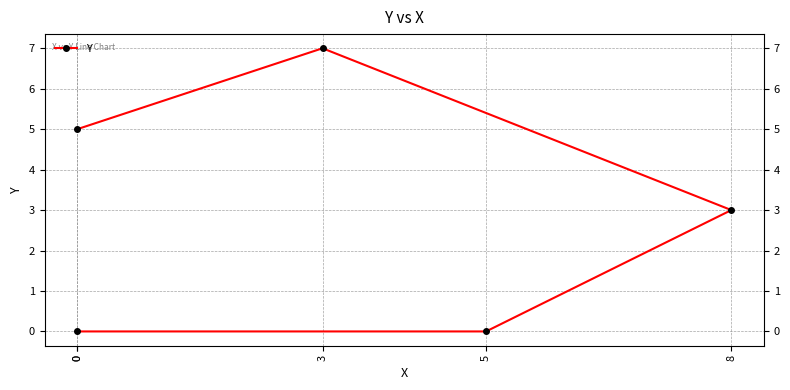

Which category has the highest value across all series?

3